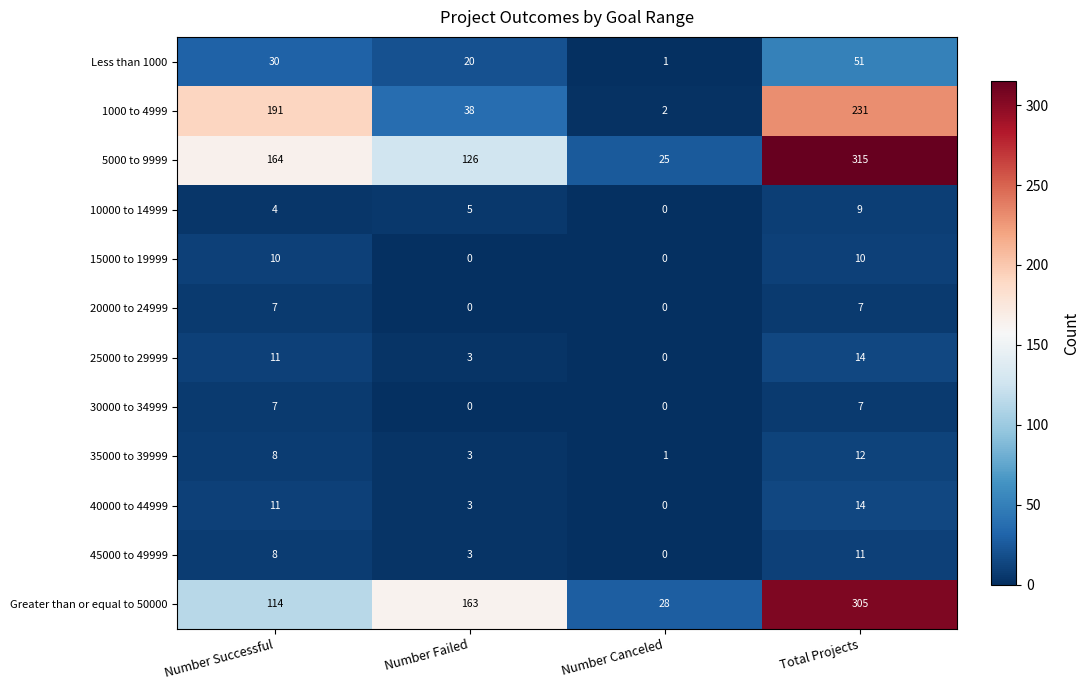

How many data points does each series have?

4